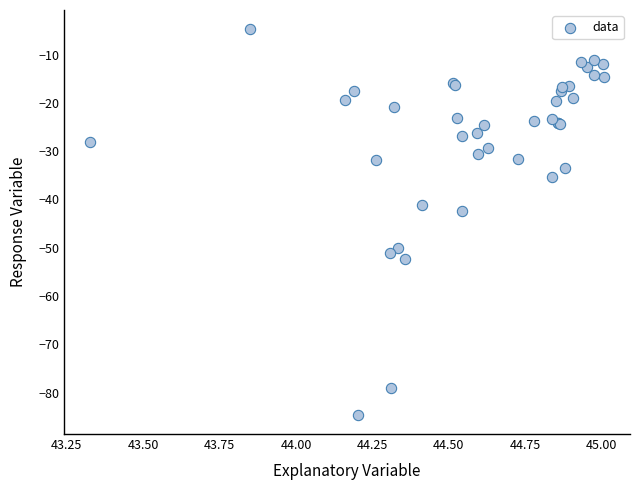

What Y value in the scatter plot is closest to -44?

-42.4